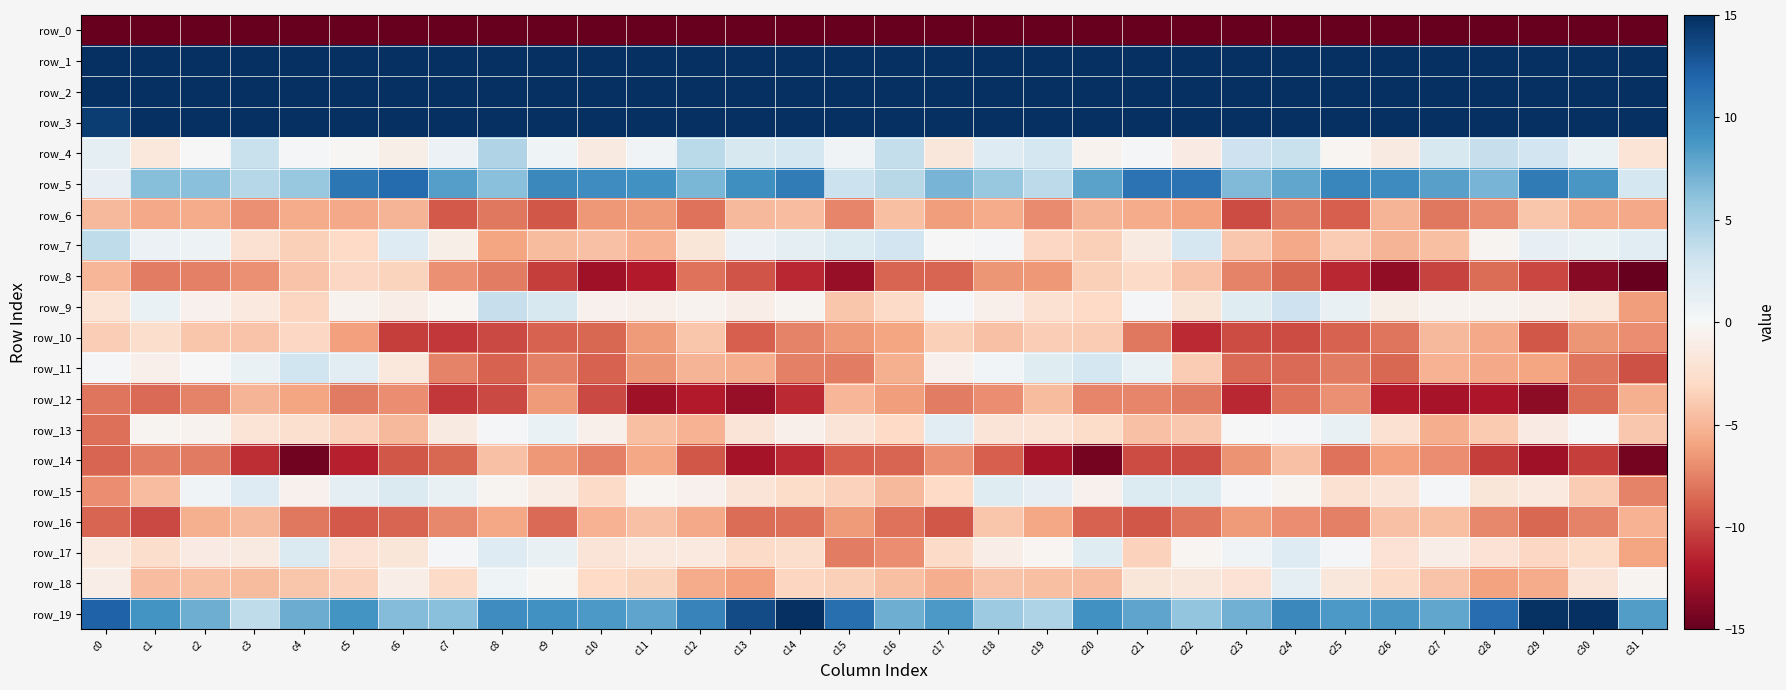

Reading right to left, what are all the values shown in this chart?

row_0: -231.1	-220.3	-227.9	-224.5	-211.5	-209.2	-214.8	-223.3	-227.4	-224.4	-225.6	-227.0	-218.9	-220.1	-224.2	-214.0	-213.2	-222.8	-229.1	-219.3	-209.1	-211.0	-217.7	-226.0	-226.6	-223.7	-227.5	-224.1	-217.5	-222.4	-223.3	-240.7
row_1: 67.4	61.3	62.8	59.6	56.9	58.8	62.9	64.8	65.2	69.2	75.6	73.3	68.7	70.8	70.6	70.6	66.1	60.8	62.9	57.7	57.3	60.0	64.3	64.9	66.1	71.8	76.3	70.6	69.1	71.6	71.6	80.3
row_2: 28.5	25.1	27.1	31.7	32.8	32.9	35.9	34.1	30.9	33.4	35.8	34.6	31.6	32.3	30.4	29.8	28.8	24.4	29.6	32.3	32.6	34.0	36.0	32.2	31.5	34.2	36.3	33.1	31.3	32.5	29.6	30.2
row_3: 16.8	20.8	22.9	24.1	22.4	17.0	18.6	19.1	18.8	19.2	18.9	19.8	20.7	18.3	19.1	20.7	20.0	22.1	22.9	24.3	20.1	17.0	18.8	19.2	18.6	19.3	18.9	20.4	19.8	18.3	18.3	14.2
row_4: -2.0	0.9	2.9	3.4	2.4	-1.3	-0.3	3.4	3.1	-1.3	0.1	-0.5	2.7	1.9	-1.7	3.6	0.5	2.6	2.4	4.0	0.6	-1.4	0.6	4.5	0.9	-0.9	-0.2	0.2	3.3	0.0	-1.5	1.4
row_5: 2.6	8.7	10.6	7.0	8.2	9.5	9.8	7.8	6.6	11.1	11.1	8.1	3.9	5.7	7.0	4.2	3.2	10.5	9.2	6.9	9.1	9.3	9.7	6.3	8.3	11.6	10.8	5.7	4.3	6.3	6.3	1.2
row_6: -5.6	-5.6	-4.1	-7.1	-8.0	-5.2	-9.0	-7.6	-9.8	-6.0	-5.6	-5.1	-7.1	-5.5	-6.3	-4.5	-7.3	-4.6	-4.9	-8.1	-6.3	-6.5	-9.4	-8.0	-9.1	-5.1	-5.7	-5.6	-6.8	-5.6	-5.7	-4.9
row_7: 1.7	0.9	1.2	-0.4	-4.5	-5.1	-3.8	-5.7	-4.0	2.5	-1.4	-3.6	-3.1	0.2	0.1	2.9	2.0	1.5	0.9	-1.8	-5.2	-4.4	-4.8	-5.9	-0.9	2.0	-2.9	-3.6	-2.3	0.7	0.9	3.8
row_8: -16.8	-13.7	-10.0	-8.3	-10.1	-13.2	-11.3	-8.6	-7.5	-4.3	-2.9	-3.6	-6.5	-6.6	-8.7	-8.8	-13.1	-11.4	-9.4	-8.2	-11.9	-12.8	-10.3	-7.7	-6.8	-3.3	-3.1	-4.3	-6.9	-7.5	-7.7	-5.0
row_9: -6.3	-1.6	-0.8	-0.5	-0.6	-0.8	1.1	3.2	1.8	-1.8	0.2	-3.0	-2.3	-0.8	0.3	-2.9	-4.1	-0.4	-1.1	-0.5	-0.8	-0.7	2.4	3.5	-0.3	-1.0	-0.5	-3.3	-1.5	-0.7	1.0	-2.0
row_10: -7.0	-6.7	-9.3	-5.7	-4.9	-8.1	-8.8	-9.8	-9.8	-11.1	-7.9	-3.8	-3.7	-4.4	-3.5	-5.9	-6.6	-7.5	-9.0	-4.2	-6.4	-8.6	-8.9	-9.9	-10.6	-10.4	-6.2	-3.1	-4.3	-4.1	-2.6	-3.7
row_11: -9.6	-8.1	-5.9	-5.7	-5.2	-8.6	-7.8	-8.4	-8.5	-3.8	1.0	2.7	1.8	0.4	-0.7	-5.3	-7.7	-7.6	-5.5	-5.1	-6.6	-8.8	-7.6	-8.9	-7.5	-1.5	1.7	3.0	1.0	0.1	-0.8	0.2
row_12: -5.3	-8.4	-13.4	-12.1	-12.4	-11.9	-6.9	-8.1	-11.3	-7.8	-7.3	-7.3	-4.7	-7.0	-7.6	-6.3	-4.9	-11.1	-13.1	-11.8	-12.8	-9.9	-6.4	-9.9	-10.6	-7.0	-7.8	-5.9	-5.1	-7.5	-8.5	-8.0
row_13: -4.0	0.1	-1.2	-3.9	-5.4	-2.3	1.1	0.2	-0.0	-4.1	-4.4	-2.7	-2.1	-1.9	1.7	-3.0	-2.0	-0.7	-1.9	-5.3	-4.5	-0.8	1.0	0.2	-1.4	-4.9	-3.4	-2.4	-2.0	-0.5	-0.4	-8.3
row_14: -14.3	-10.3	-12.7	-10.4	-7.0	-6.1	-8.1	-4.4	-6.7	-9.8	-9.8	-14.4	-12.5	-9.0	-6.8	-8.7	-9.0	-11.2	-12.5	-9.3	-5.8	-7.6	-6.5	-4.4	-8.7	-9.3	-11.6	-14.5	-11.1	-7.8	-7.7	-8.7
row_15: -7.5	-3.9	-1.5	-1.9	0.2	-1.9	-2.3	-0.4	0.3	2.0	2.1	-0.6	1.3	1.8	-3.0	-4.8	-3.5	-2.7	-2.0	-0.6	-0.2	-2.8	-1.1	-0.4	1.1	2.2	1.5	-0.6	2.0	0.5	-4.7	-6.9
row_16: -5.2	-7.5	-8.6	-7.2	-4.5	-4.4	-7.5	-7.0	-6.3	-8.0	-9.3	-8.8	-5.8	-4.2	-9.3	-8.2	-6.4	-8.3	-8.4	-5.7	-4.4	-5.3	-8.5	-5.8	-7.3	-8.7	-9.1	-7.9	-4.8	-5.4	-9.9	-8.7
row_17: -6.0	-2.7	-3.1	-2.2	-1.0	-2.2	0.1	2.0	0.5	-0.3	-3.5	1.8	-0.3	-1.0	-2.8	-6.9	-7.7	-2.6	-2.9	-1.4	-1.5	-2.0	1.1	1.9	0.2	-1.8	-2.2	2.2	-1.3	-1.2	-2.6	-1.5
row_18: -0.5	-2.0	-5.5	-6.0	-4.3	-2.9	-1.7	1.3	-2.2	-1.7	-1.8	-4.6	-4.5	-4.3	-5.5	-4.5	-3.5	-3.2	-6.1	-5.6	-3.4	-3.0	-0.1	0.6	-2.9	-1.0	-3.4	-4.2	-4.8	-4.5	-4.6	-1.0
row_19: 8.4	16.0	14.8	11.5	7.8	8.7	8.6	9.7	7.2	6.0	7.9	9.0	4.6	5.4	8.6	7.3	11.4	16.5	13.4	10.0	7.9	8.6	9.0	9.3	6.3	6.5	9.0	7.5	3.8	7.4	8.9	12.1